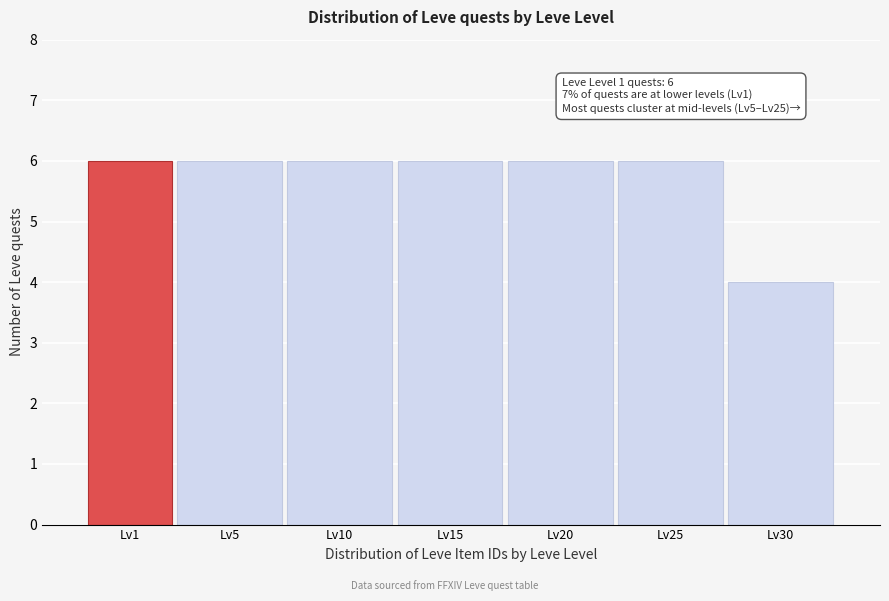

Reading left to right, list all the values displayed in this chart.

6	6	6	6	6	6	4